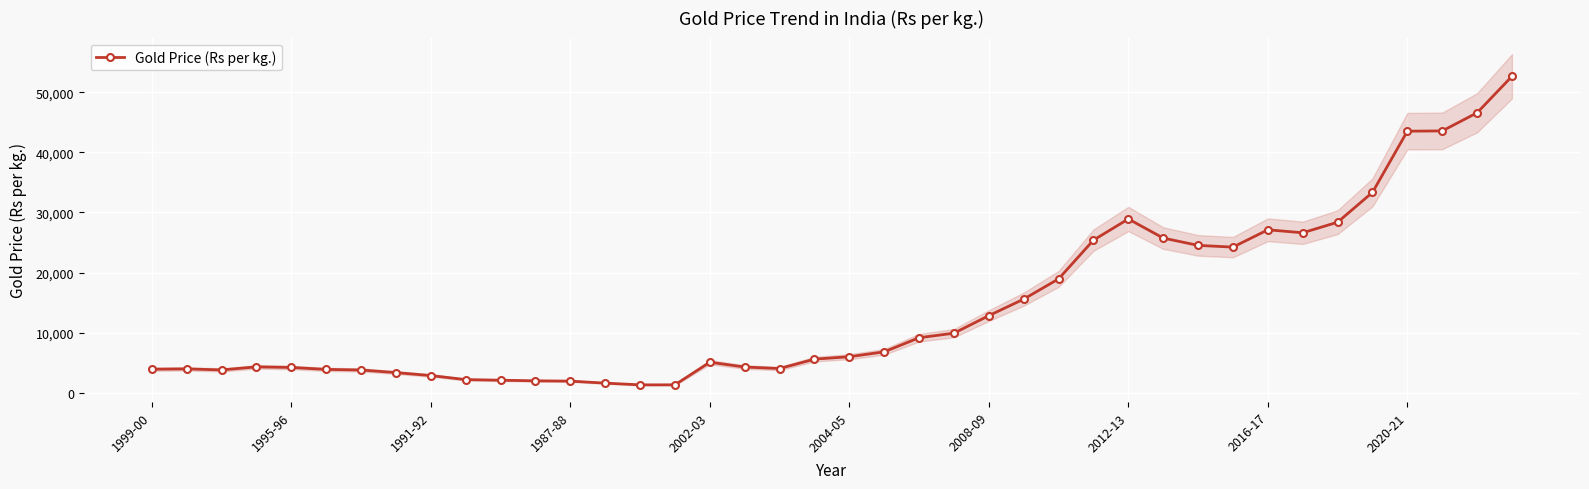

True or false: Gold Price (Rs per kg.) has more than 2 interior local peaks.

True